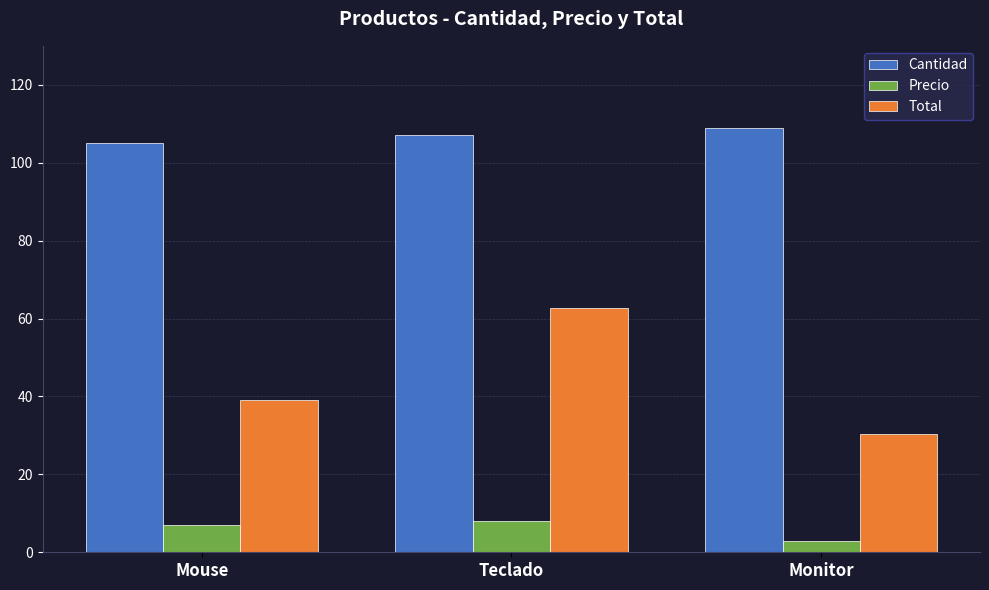

What are all the series names shown in the legend?

Cantidad, Precio, Total